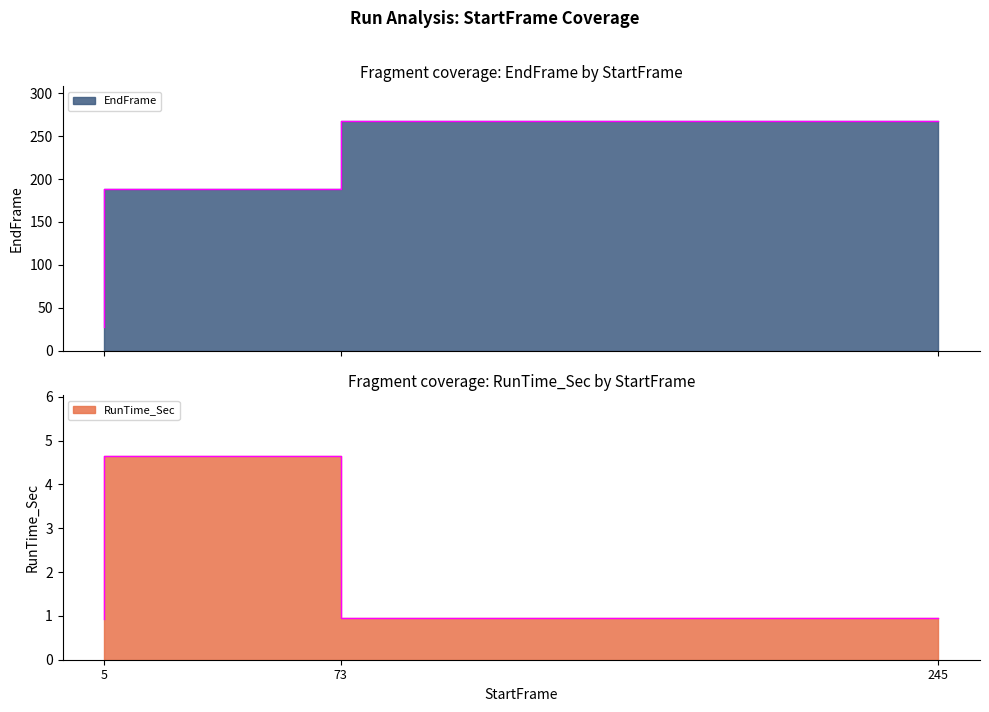

What is the sum of all EndFrame values?

483.0